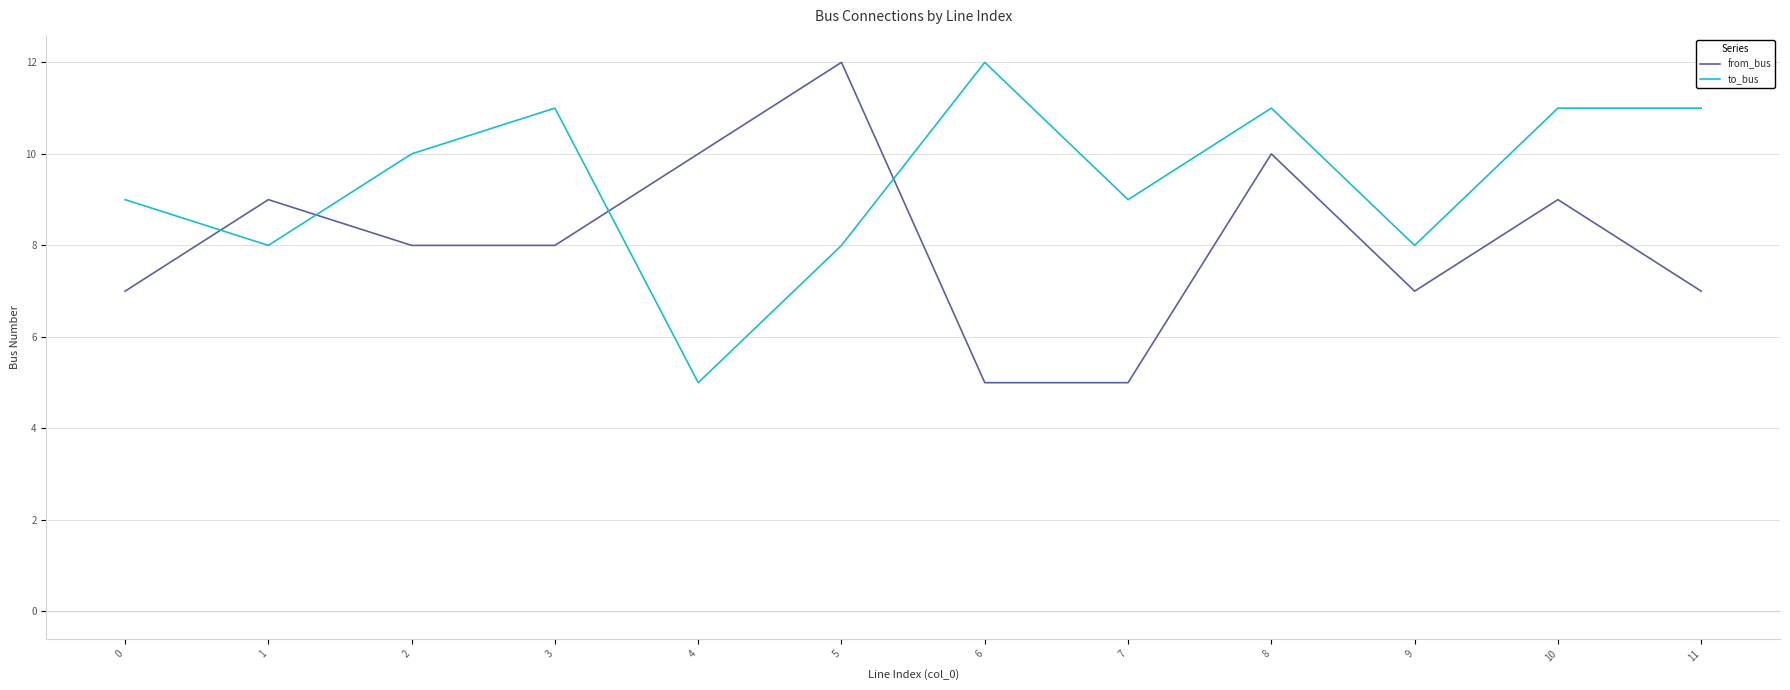

At 1, list the series in order from largest to smallest.

from_bus, to_bus